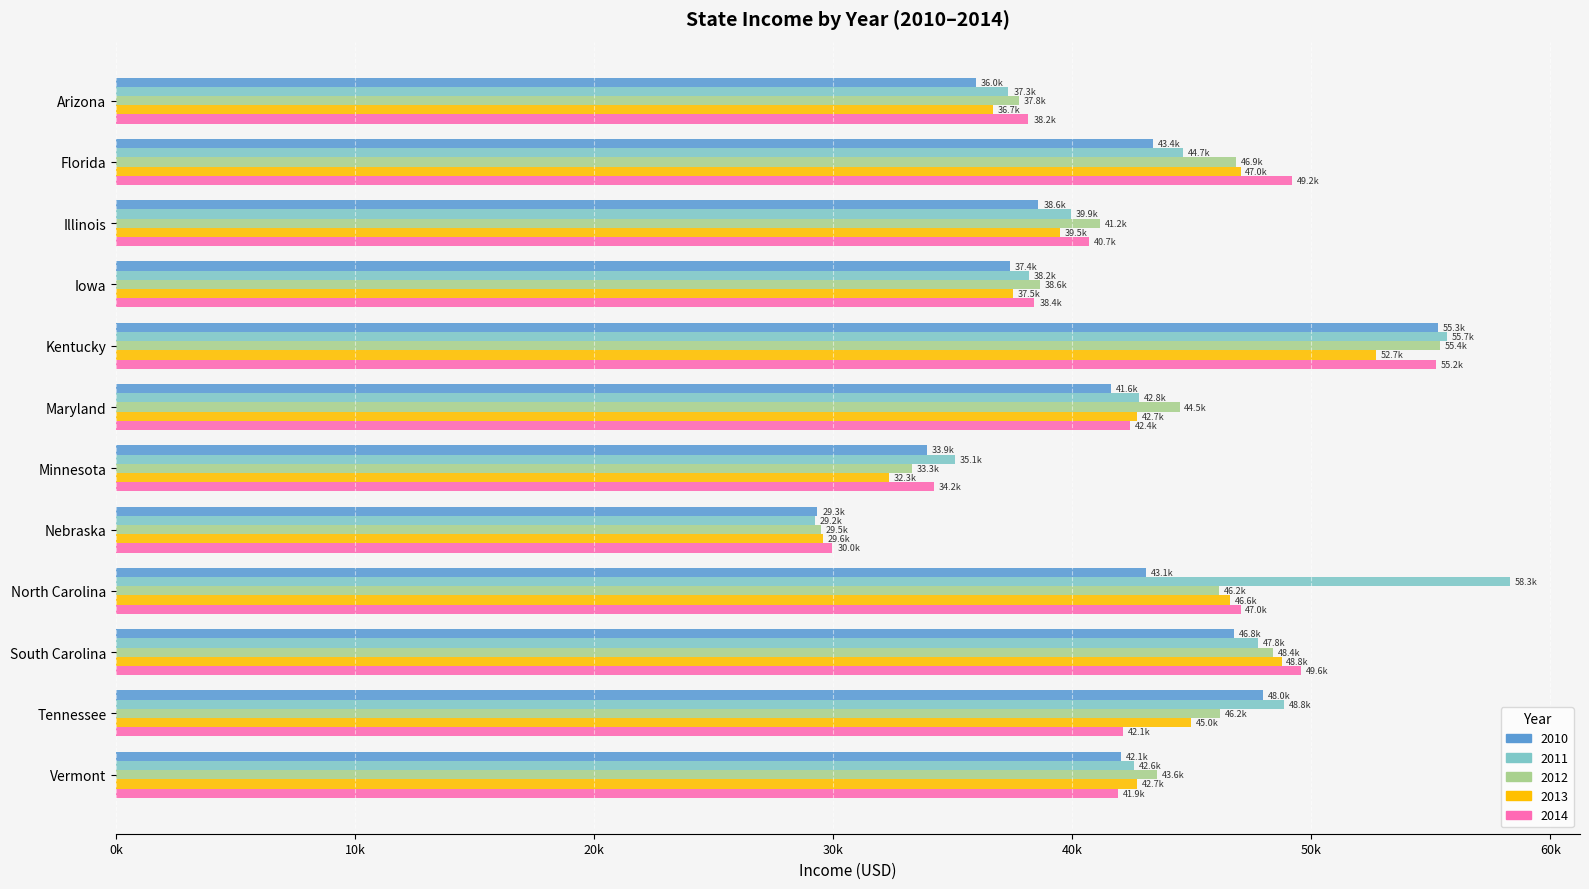

What is the sum of all 2013 values?

501074.3